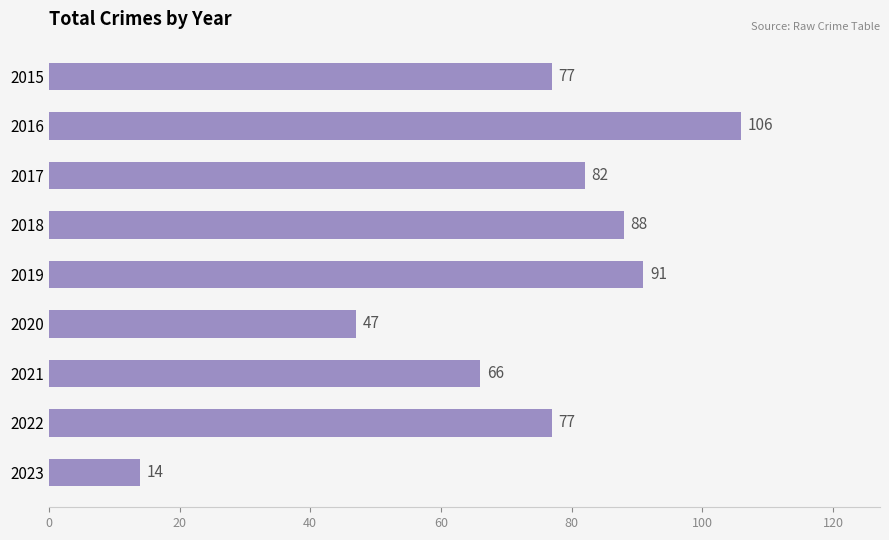

Reading bottom to top, list all the values displayed in this chart.

14	77	66	47	91	88	82	106	77